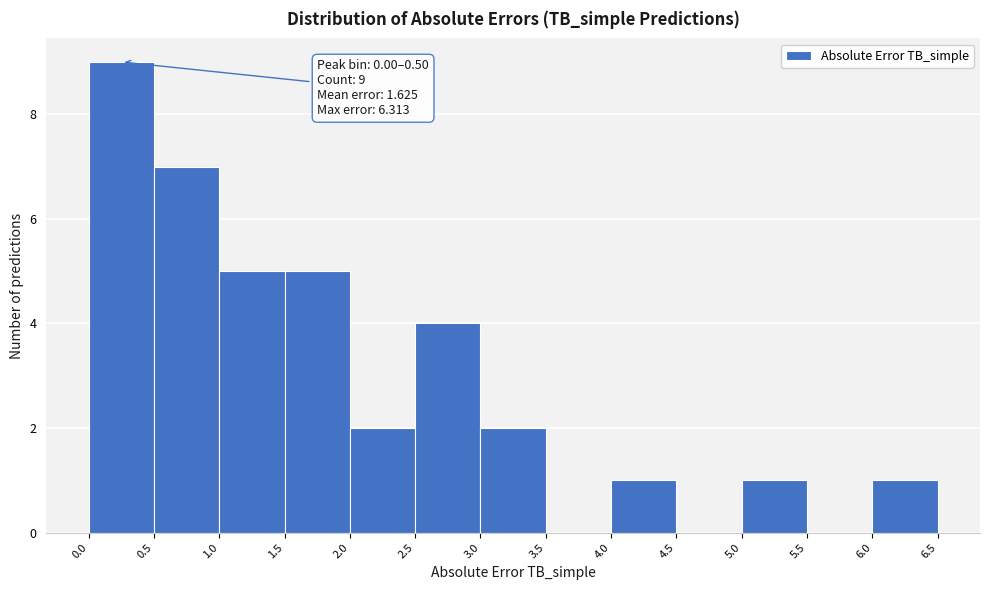

Over which range of the x-axis is the bar tallest?

0.0 to 0.5